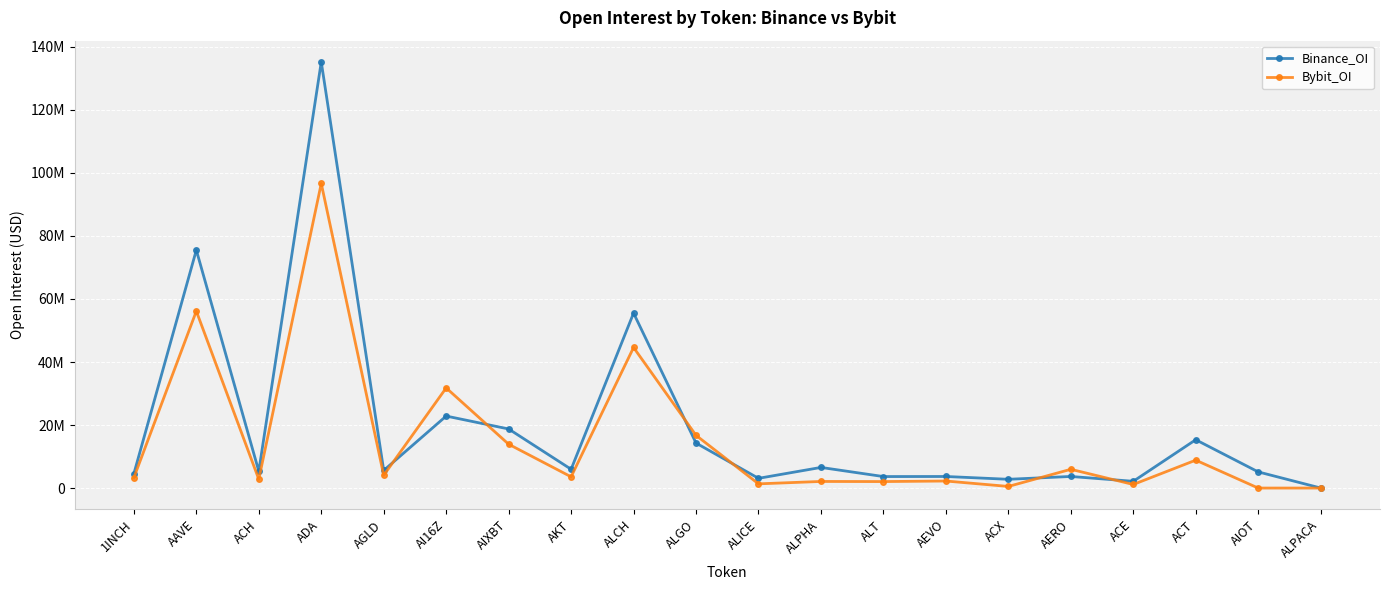

Between which two adjacent categories do Binance_OI and Bybit_OI first intersect?

AGLD and AI16Z